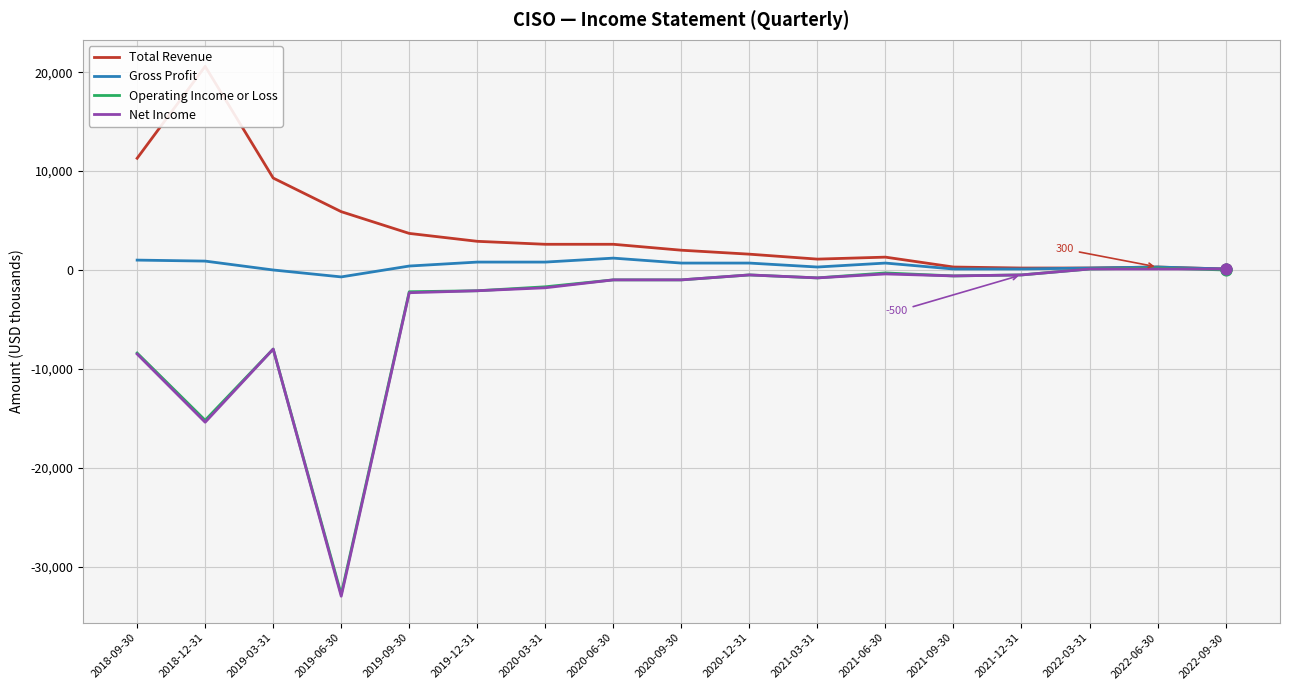

At how many categories does at least one series exceed 16467?

1